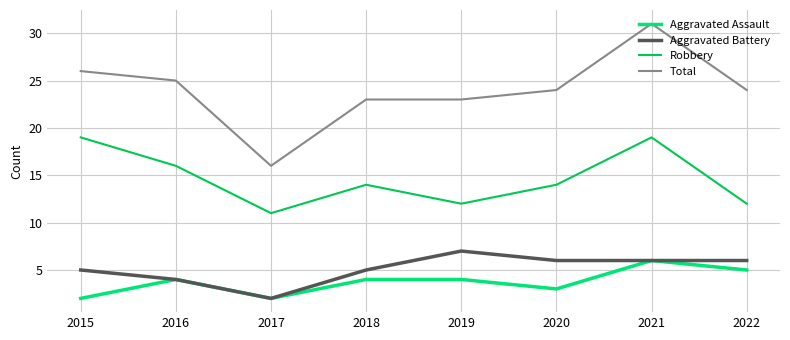

What is the approximate value of Aggravated Battery at 2018?

5